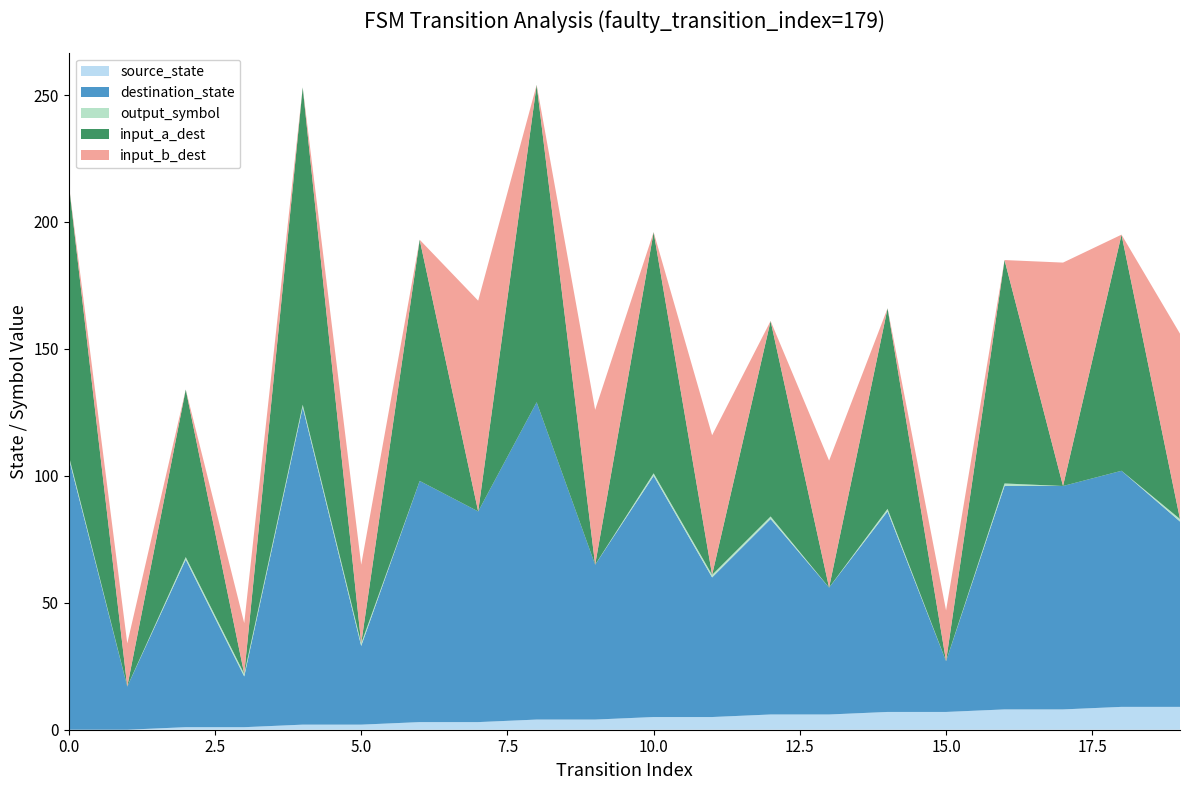

Reading left to right, list all the values displayed in this chart.

source_state: 0=0	1=0	2=1	3=1	4=2	5=2	6=3	7=3	8=4	9=4	10=5	11=5	12=6	13=6	14=7	15=7	16=8	17=8	18=9	19=9
destination_state: 0=107	1=17	2=66	3=20	4=125	5=31	6=95	7=83	8=125	9=61	10=95	11=55	12=77	13=50	14=79	15=20	16=88	17=88	18=93	19=73
output_symbol: 0=1	1=0	2=1	3=1	4=1	5=1	6=0	7=0	8=0	9=0	10=1	11=1	12=1	13=0	14=1	15=0	16=1	17=0	18=0	19=1
input_a_dest: 0=107	1=0	2=66	3=0	4=125	5=0	6=95	7=0	8=125	9=0	10=95	11=0	12=77	13=0	14=79	15=0	16=88	17=0	18=93	19=0
input_b_dest: 0=0	1=17	2=0	3=20	4=0	5=31	6=0	7=83	8=0	9=61	10=0	11=55	12=0	13=50	14=0	15=20	16=0	17=88	18=0	19=73